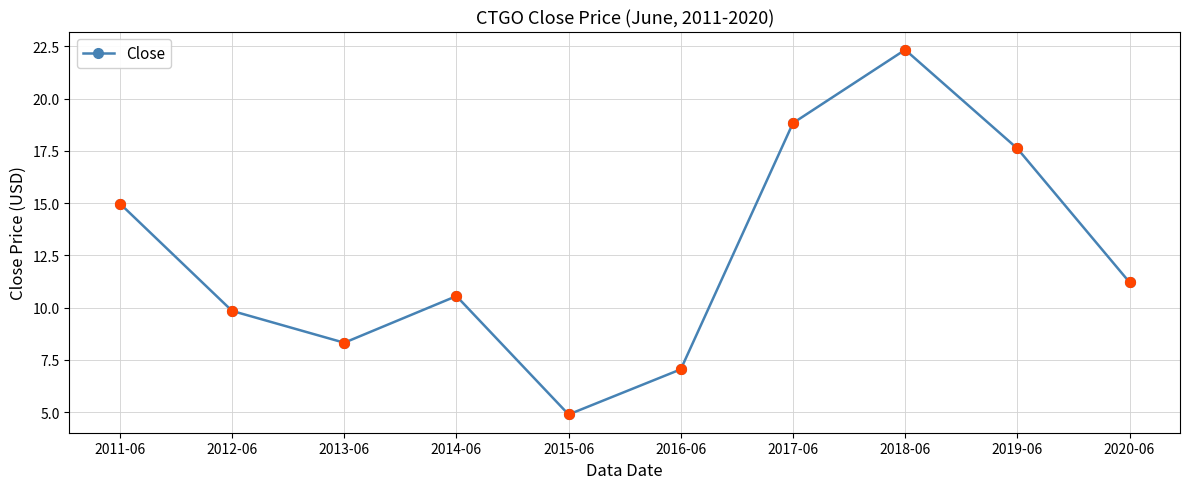

What is the change in value from 2013-06 to 2020-06?

+2.9